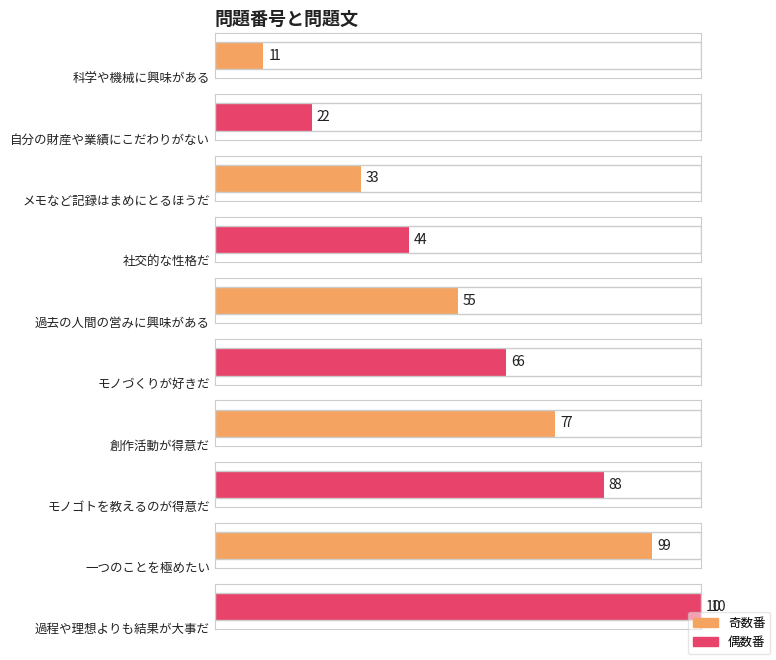

Which has a higher value, モノづくりが好きだ or 一つのことを極めたい?

一つのことを極めたい